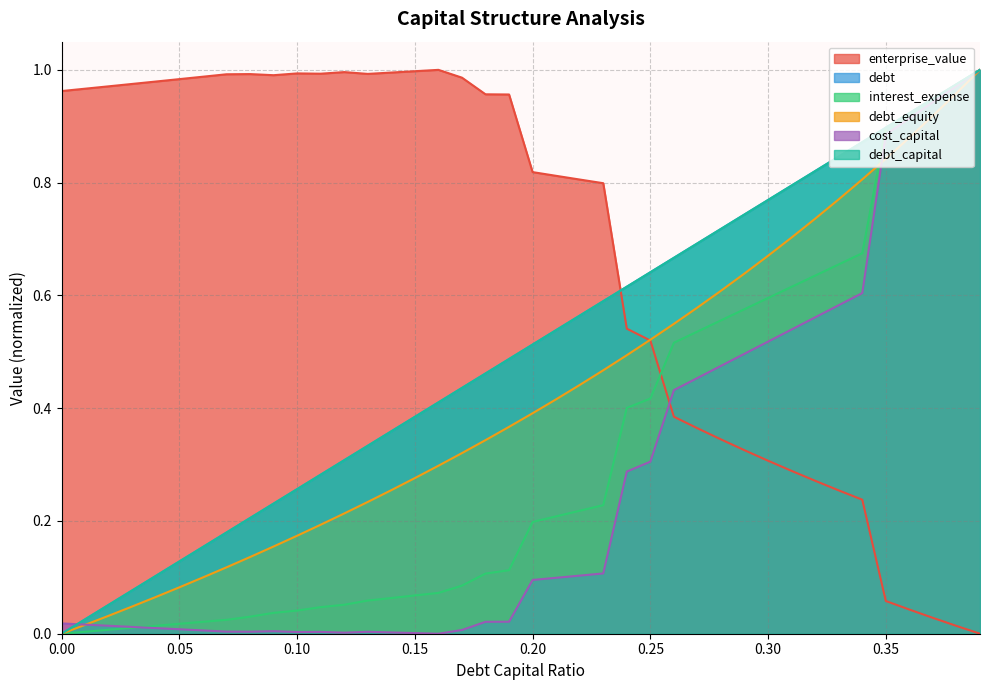

The debt series shows 0.6 at 0.38. True or false?

False